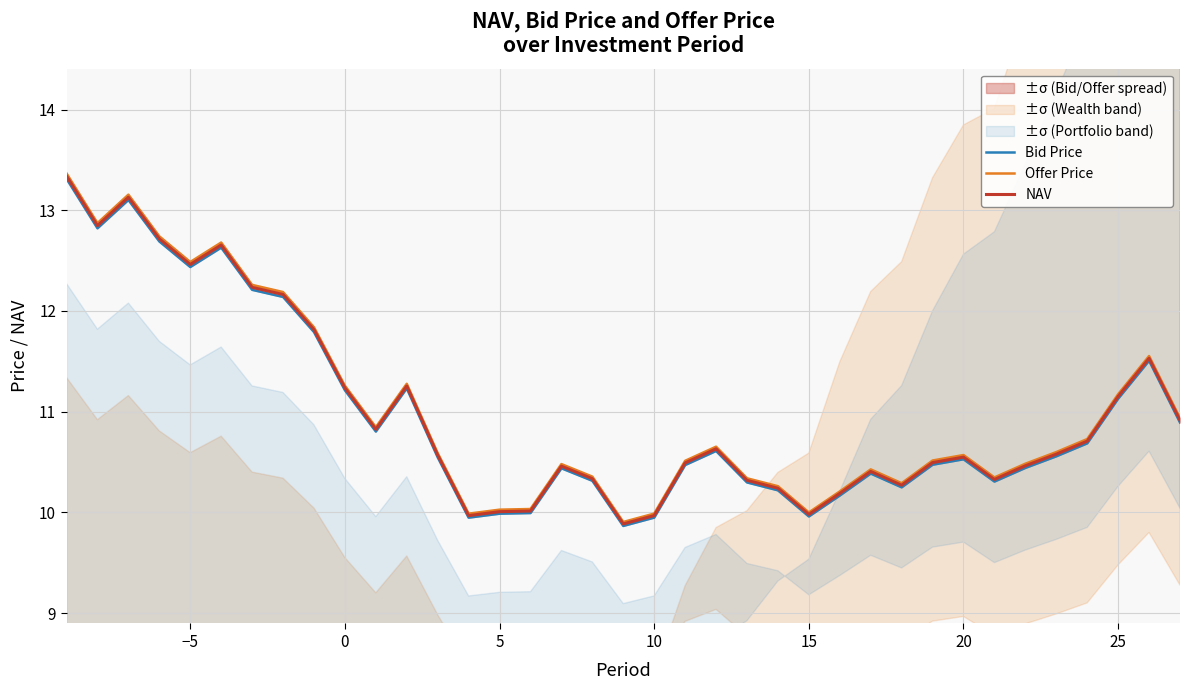

Which has a higher value, 27 or 15?

27